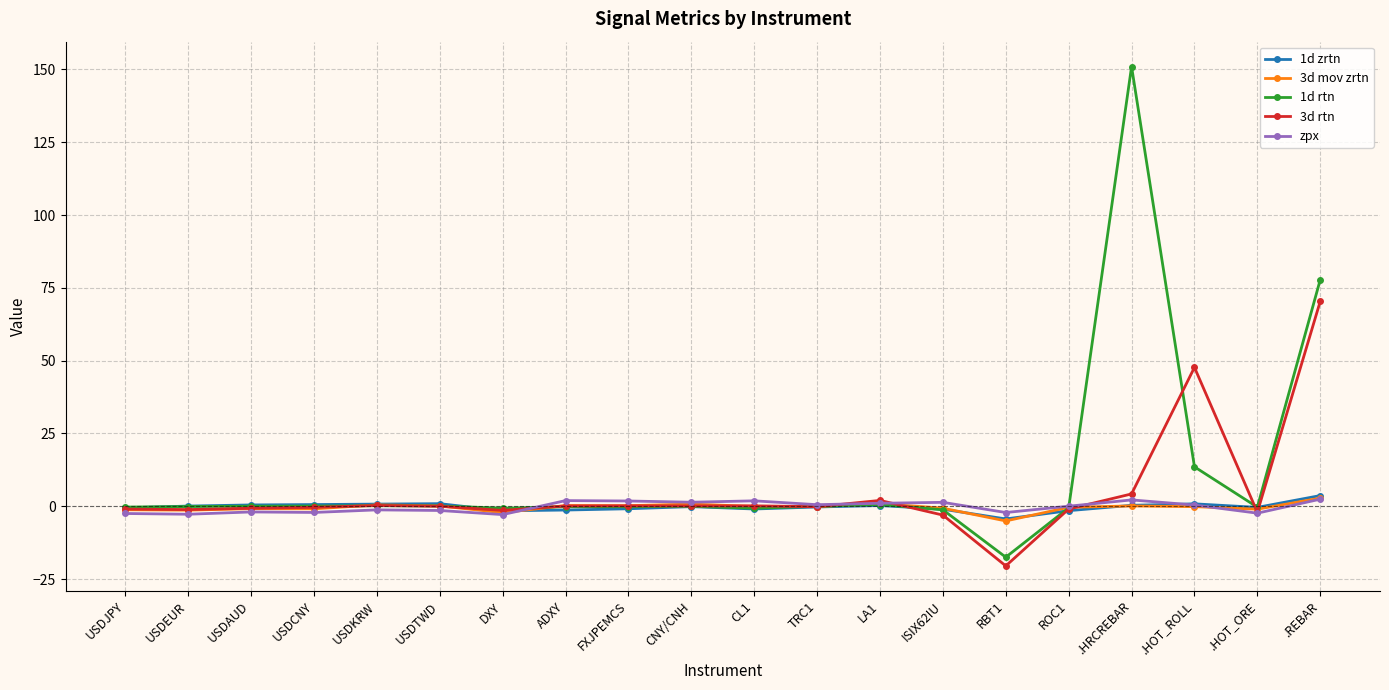

What is the label of the 5th point from the right?

ROC1